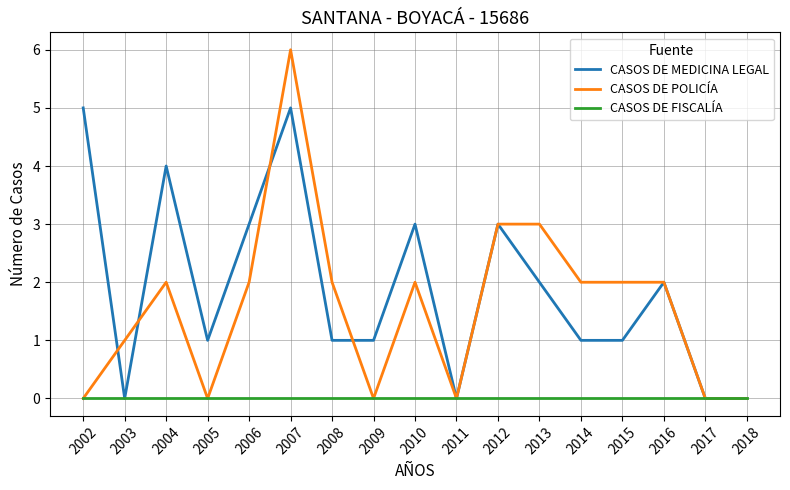

What is the spread (max minus min) of values at 2010?

3